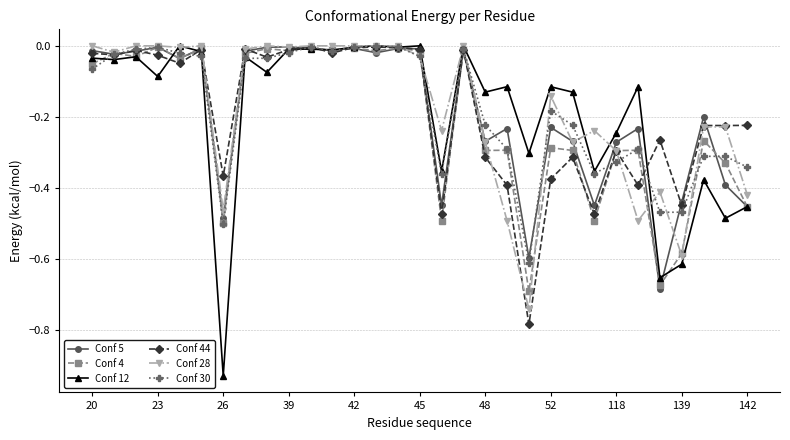

True or false: Conf 30 has more than 2 points higher than both neighbors.

True